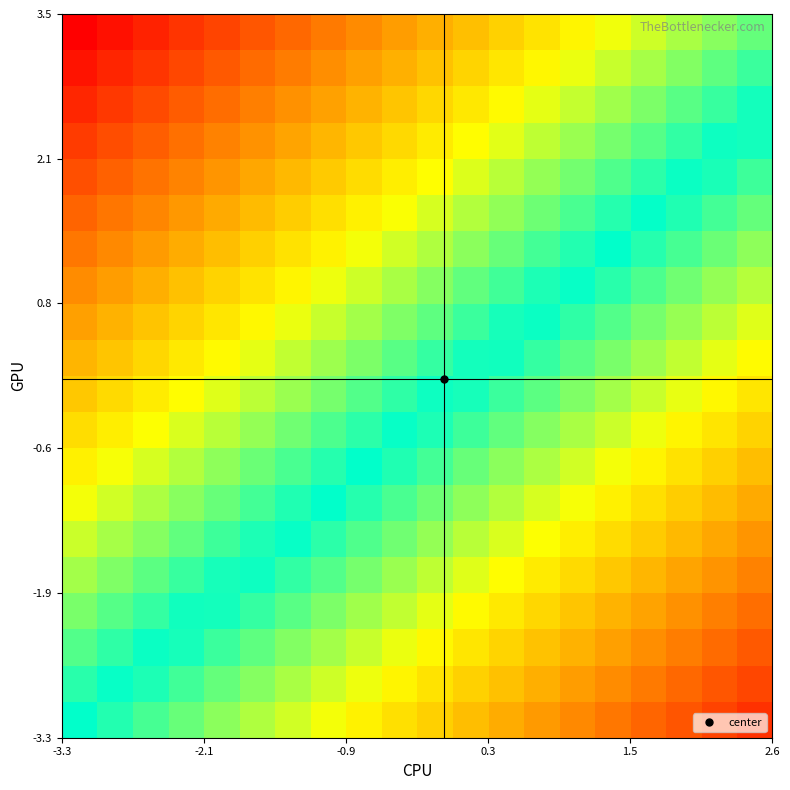

At how many categories does at least one series exceed 0?

20